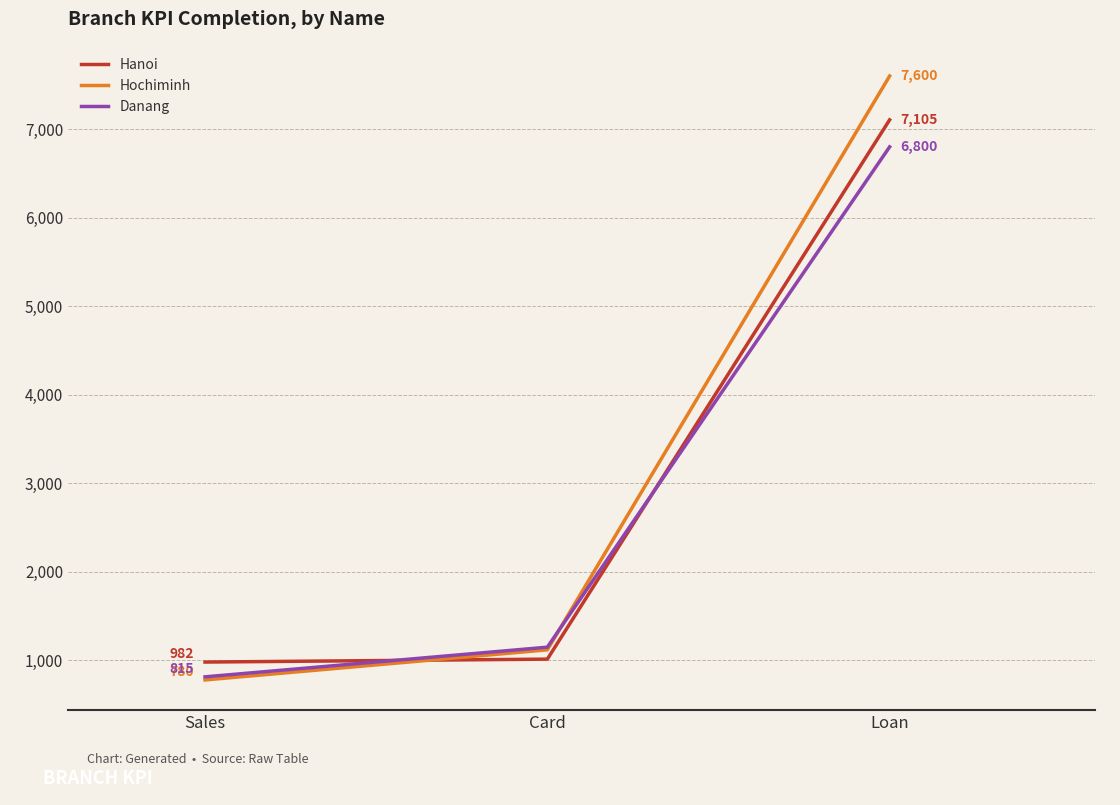

What is the total value across all series at Loan?

21505